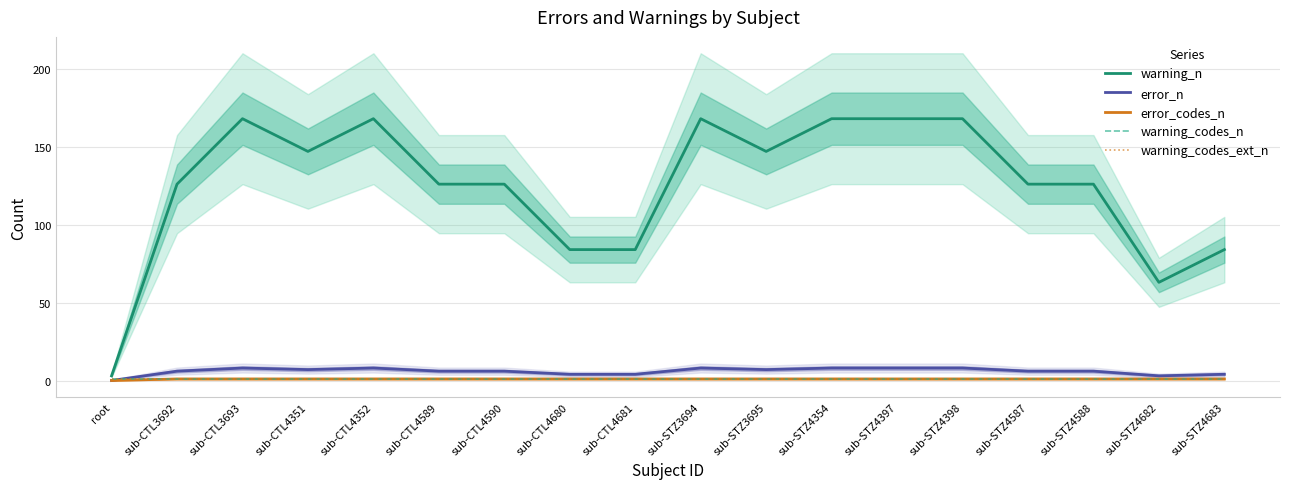

List the labels in order of warning_n value, smallest first.

root, sub-STZ4682, sub-CTL4680, sub-CTL4681, sub-STZ4683, sub-CTL3692, sub-CTL4589, sub-CTL4590, sub-STZ4587, sub-STZ4588, sub-CTL4351, sub-STZ3695, sub-CTL3693, sub-CTL4352, sub-STZ3694, sub-STZ4354, sub-STZ4397, sub-STZ4398